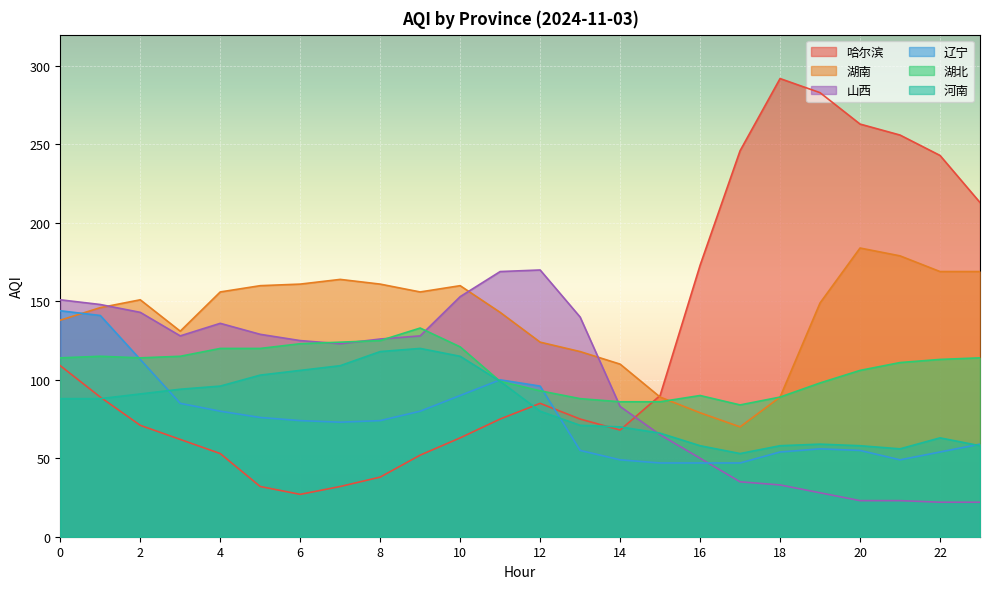

The value of 哈尔滨 at 20 is 459. True or false?

False